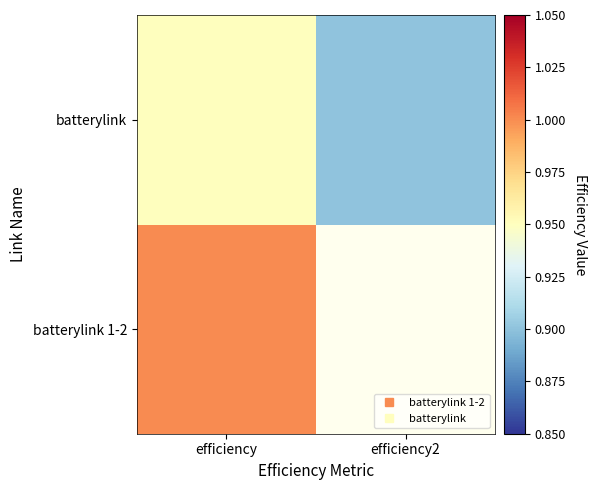

Is the value of batterylink at efficiency2 greater than the value of batterylink 1-2 at efficiency?

No